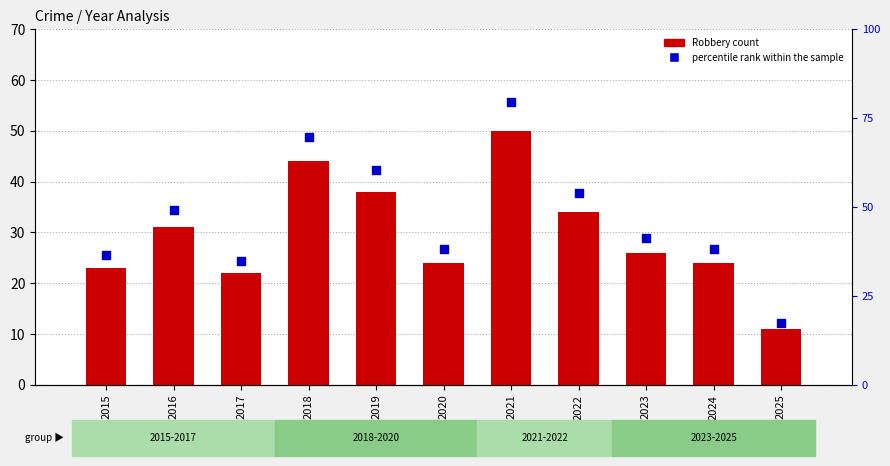

Which series reaches the maximum Y coordinate?

percentile rank within the sample